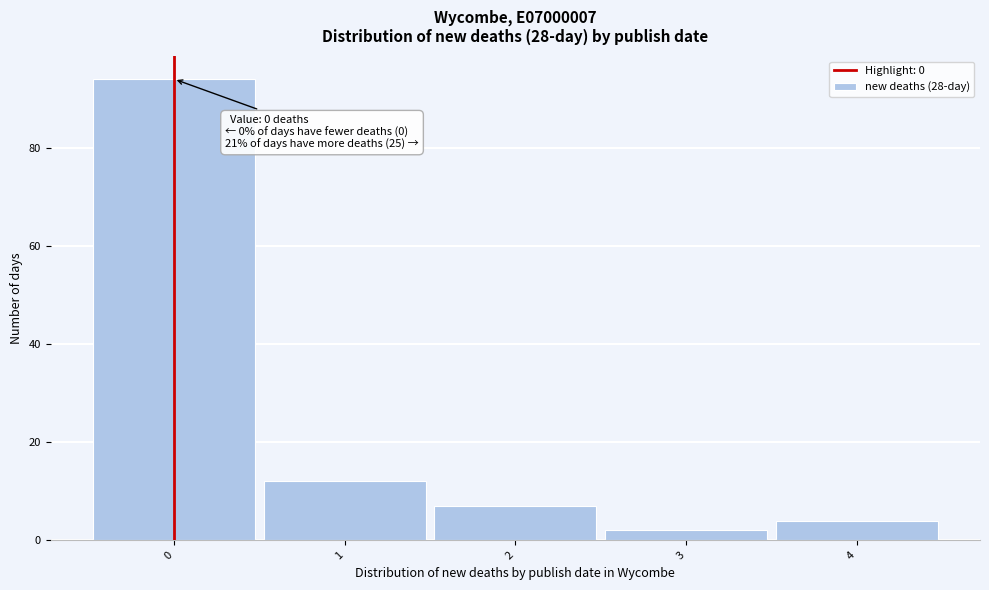

Over which range of the x-axis is the bar tallest?

-0.5 to 0.5